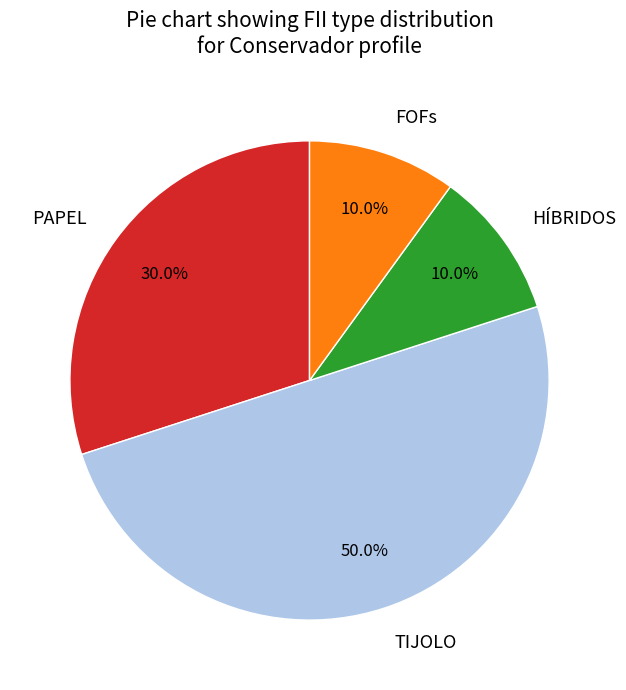

The PAPEL slice represents 43% of the pie. True or false?

False